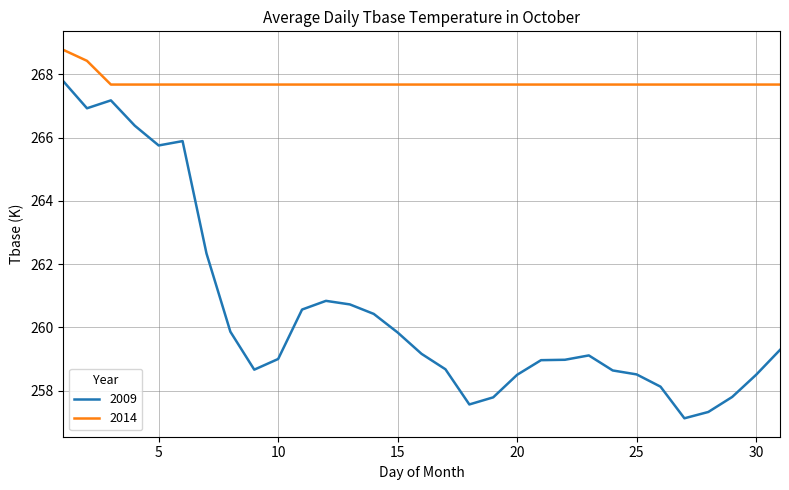

What is the minimum value shown in the chart?

257.1